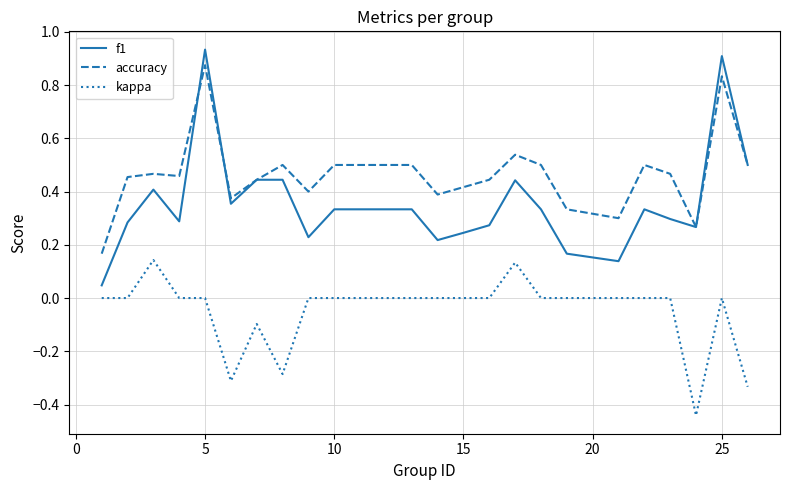

Which series has the largest total across all categories?

accuracy